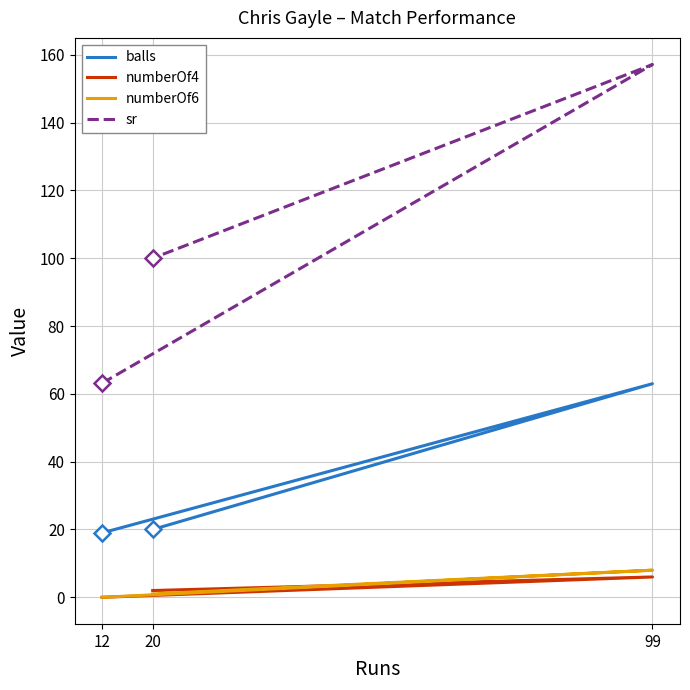

How many values in the balls series exceed 20?

1